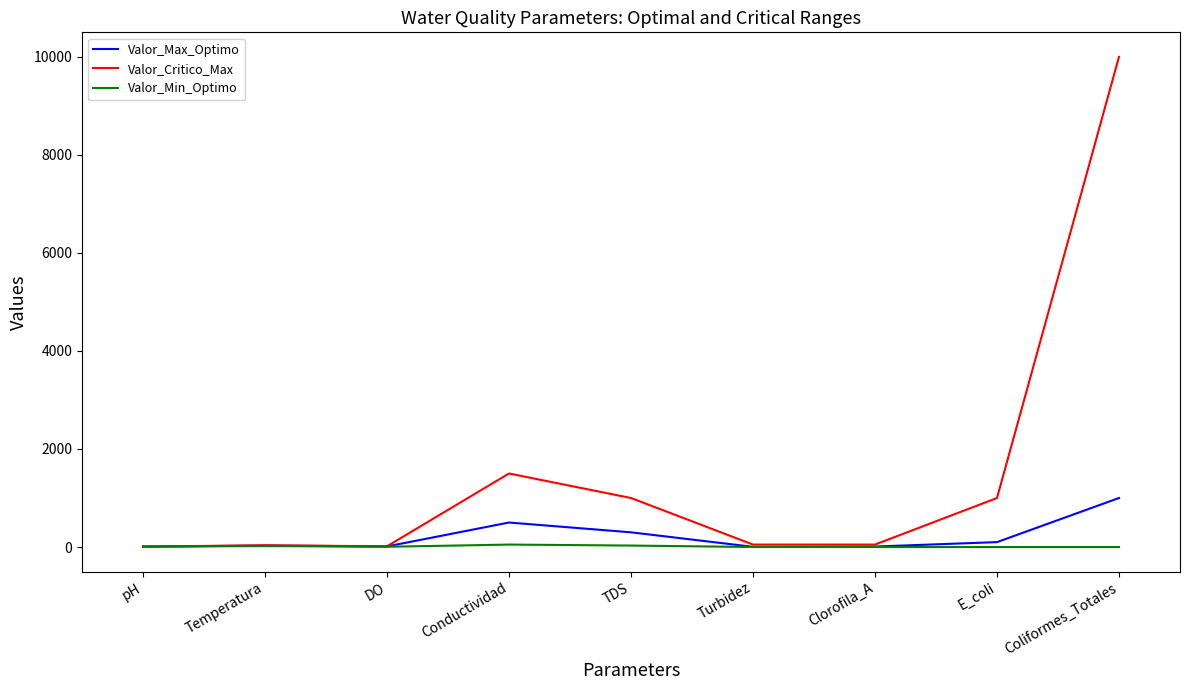

What is the total value across all series at Coliformes_Totales?

11000.0